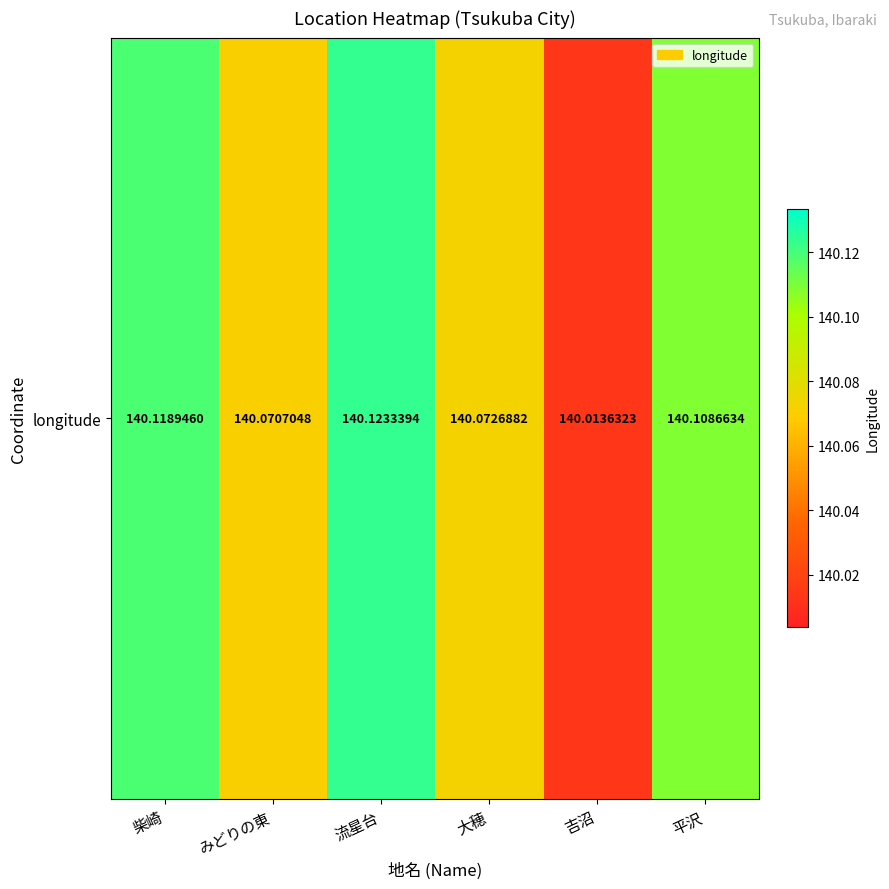

Rank the categories by value from highest to lowest.

流星台, 柴崎, 平沢, 大穂, みどりの東, 吉沼